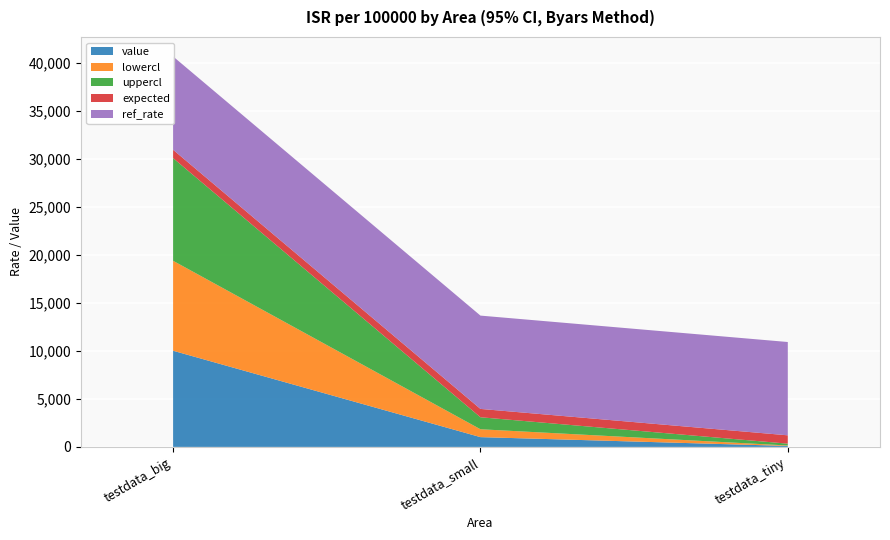

Reading left to right, extract all data points from this chart.

value: 10014.6	1018.2	100.7
lowercl: 9369.1	819.8	46.0
uppercl: 10692.8	1250.2	191.2
expected: 868.5	868.5	868.5
ref_rate: 9718.1	9718.1	9718.1